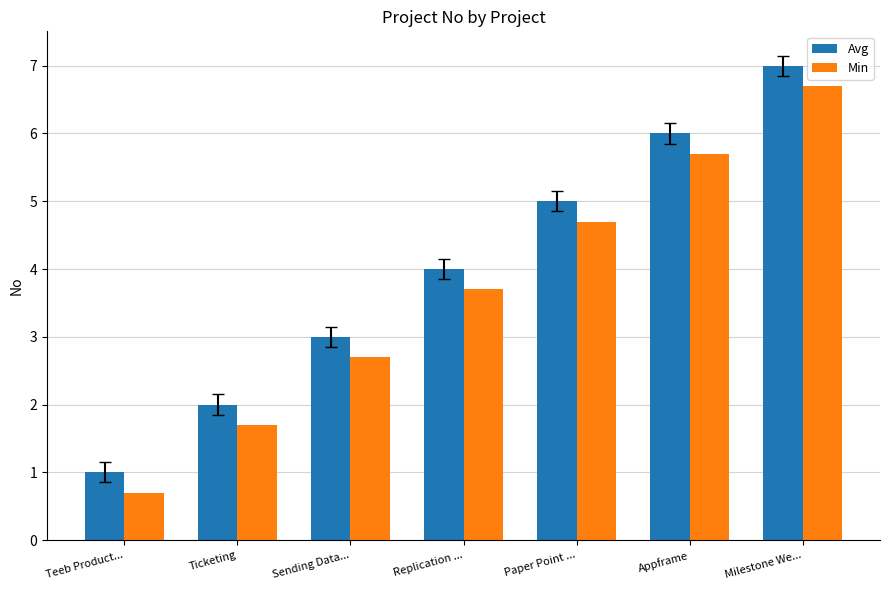

What is the difference between the second highest and second lowest values in the Min series?

4.0